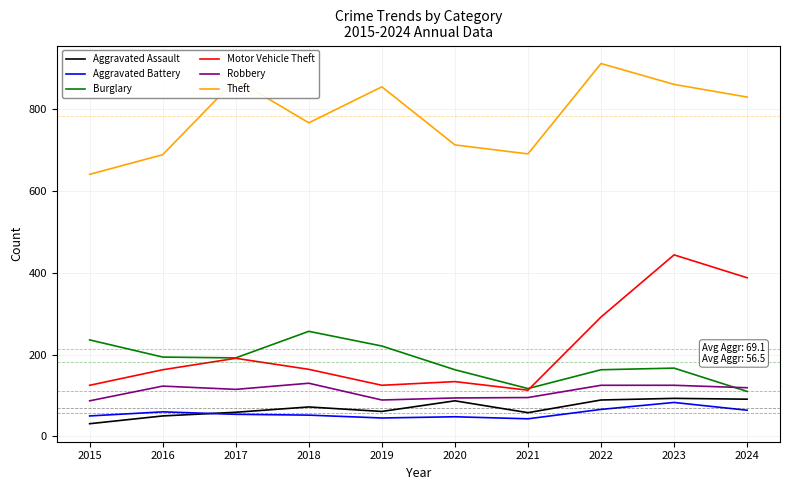

How many categories are shown in the chart?

10